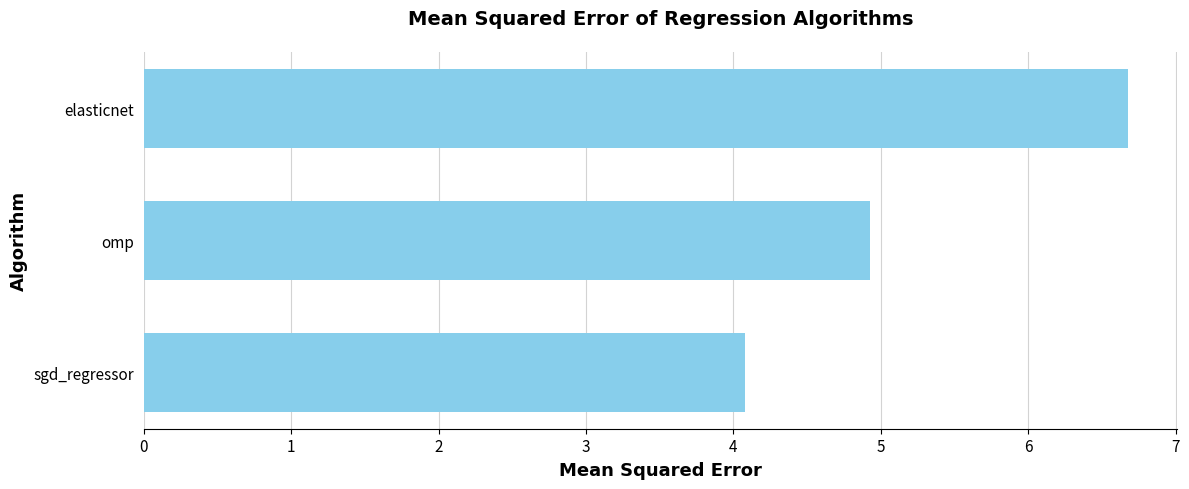

The value at omp is 4.9. True or false?

True